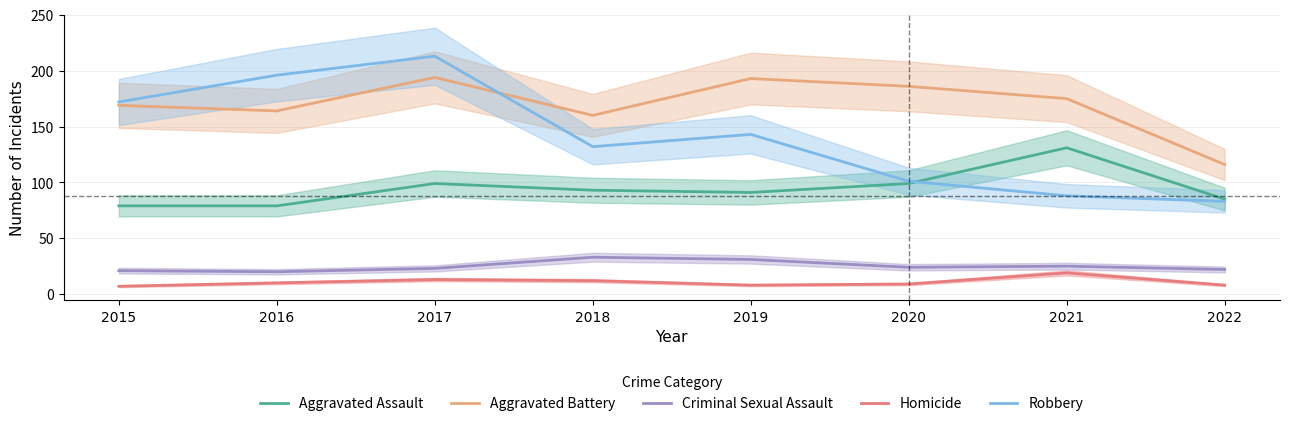

What is the lowest value of the Robbery series?

83